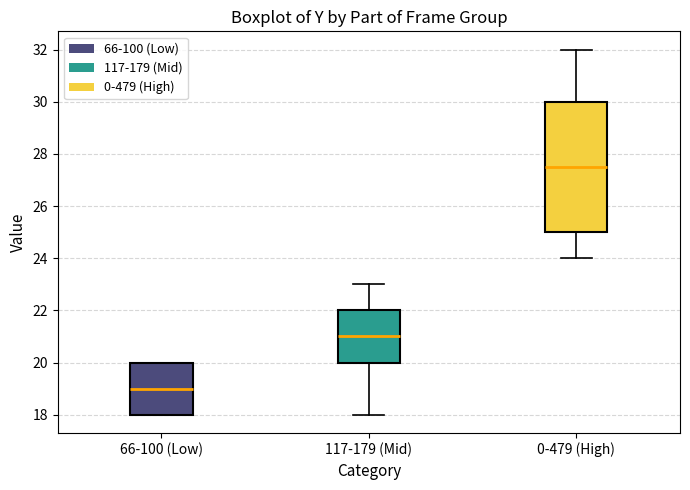

Comparing the boxes themselves (not the whiskers), which one is the tallest?

0-479 (High)